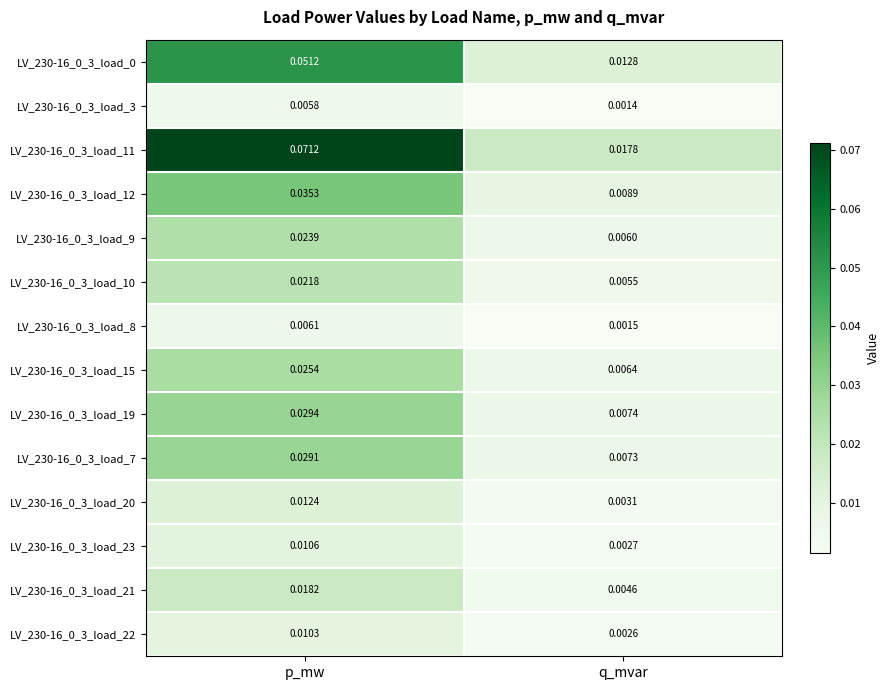

Which category has the lowest value across all series?

q_mvar